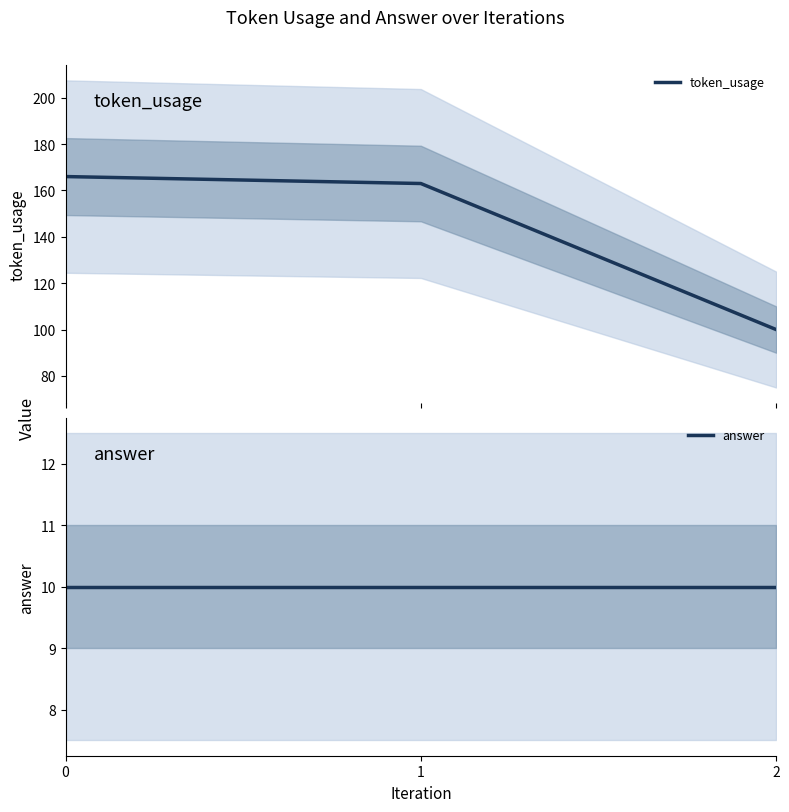

Reading left to right, transcribe all the data shown in this chart.

token_usage: 166	163	100
answer: 10	10	10